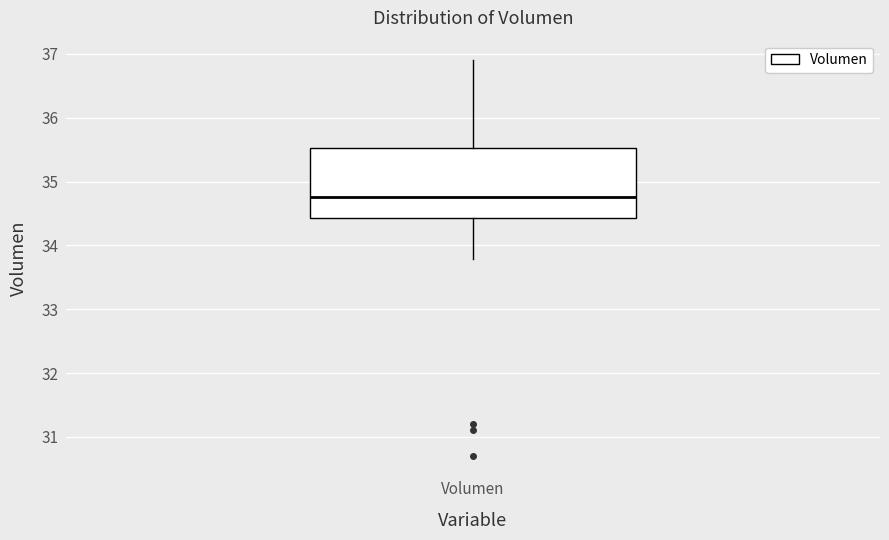

Read this box plot against the y-axis: the position of the median line, the range covered by the box, and the ends of both whiskers. The values are not printed on the chart, so give them approximately, as read against the axis.

median 34.8, box 34.4 to 35.5, whiskers 33.8 to 36.9